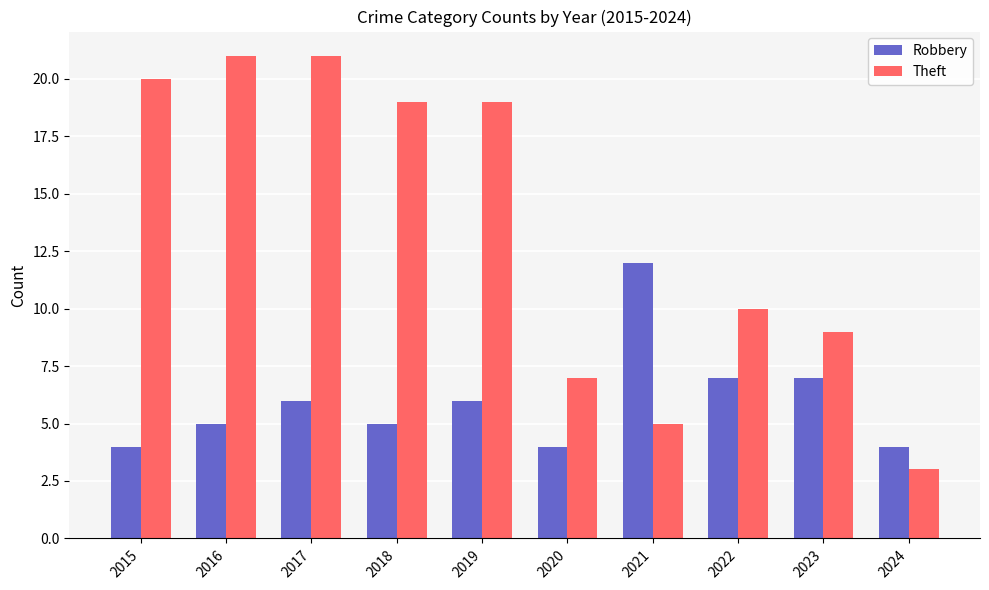

Reading right to left, list all the values displayed in this chart.

Robbery: 2024=4	2023=7	2022=7	2021=12	2020=4	2019=6	2018=5	2017=6	2016=5	2015=4
Theft: 2024=3	2023=9	2022=10	2021=5	2020=7	2019=19	2018=19	2017=21	2016=21	2015=20